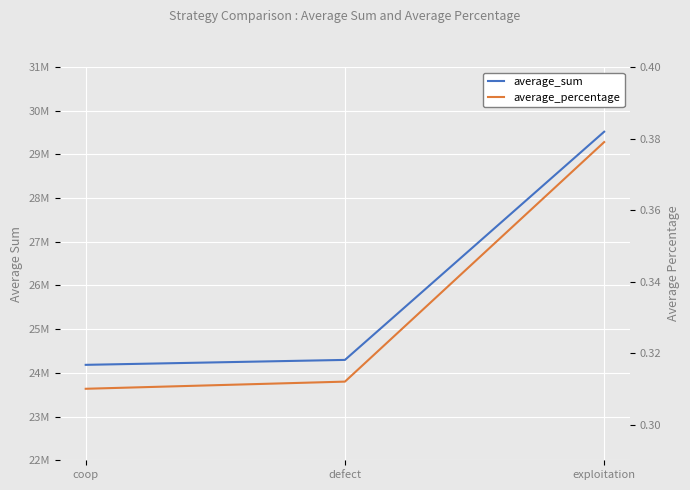

Is this an area chart (filled region under the line)?

No